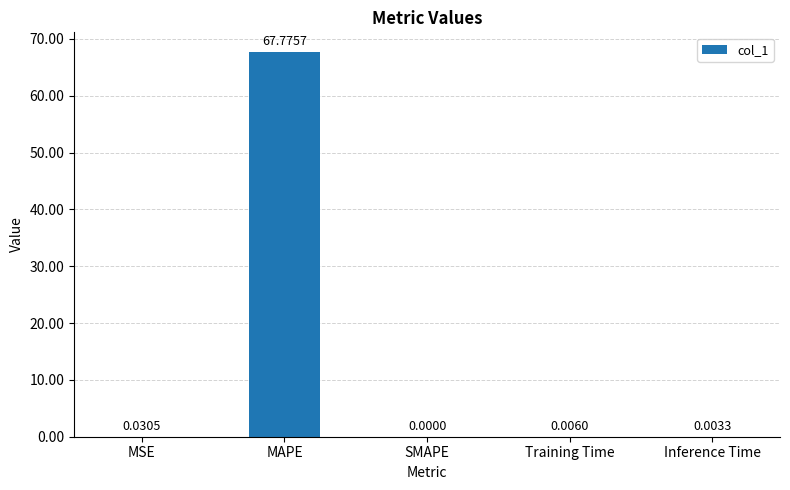

Count the number of values greater than 0.

4